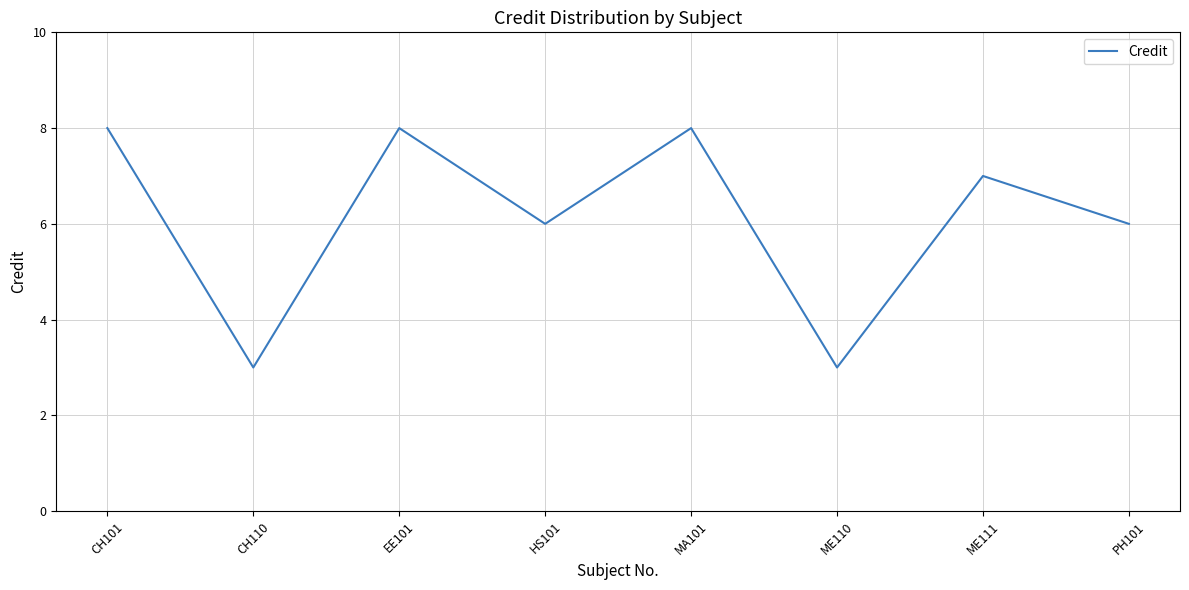

The value at PH101 is 6. True or false?

True